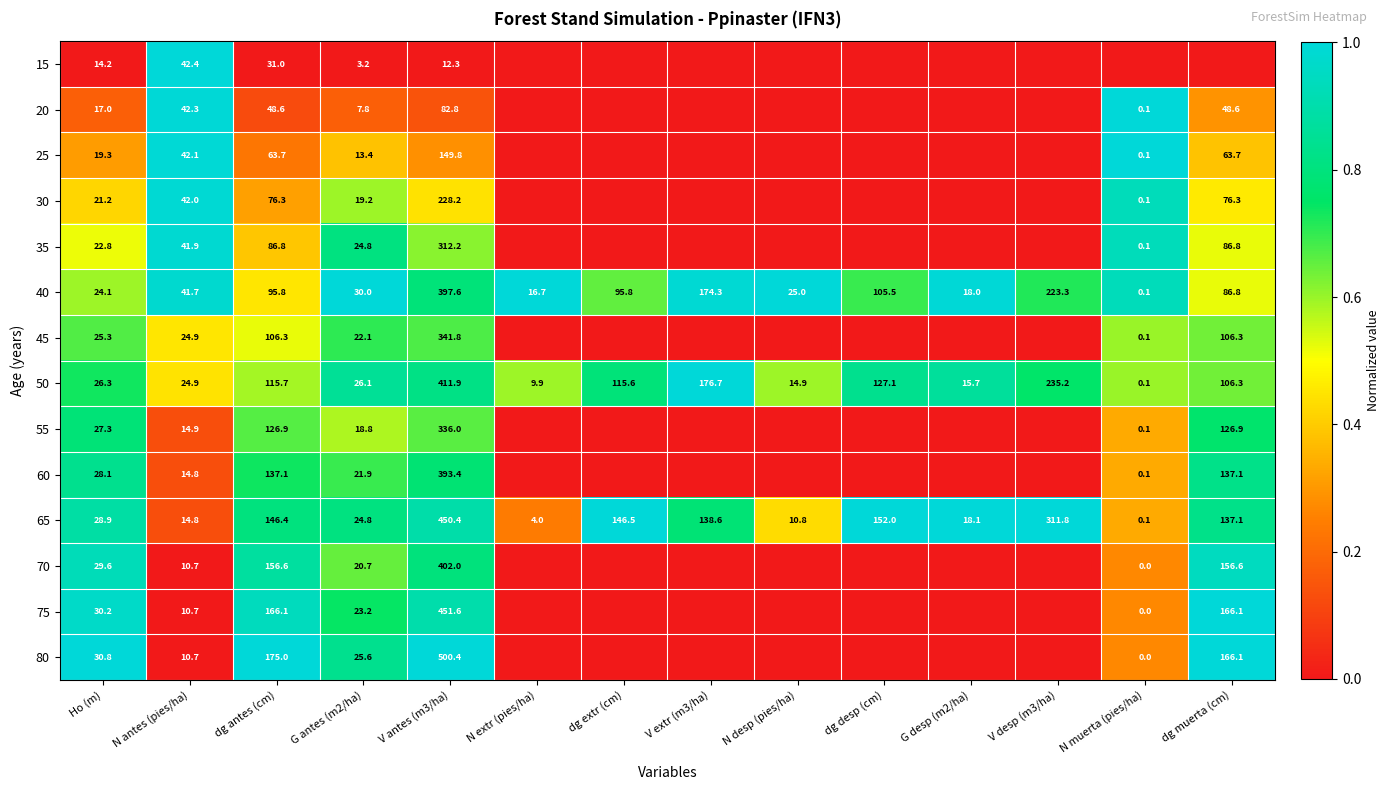

Which category has the lowest value in the 40 series?

N muerta (pies/ha)